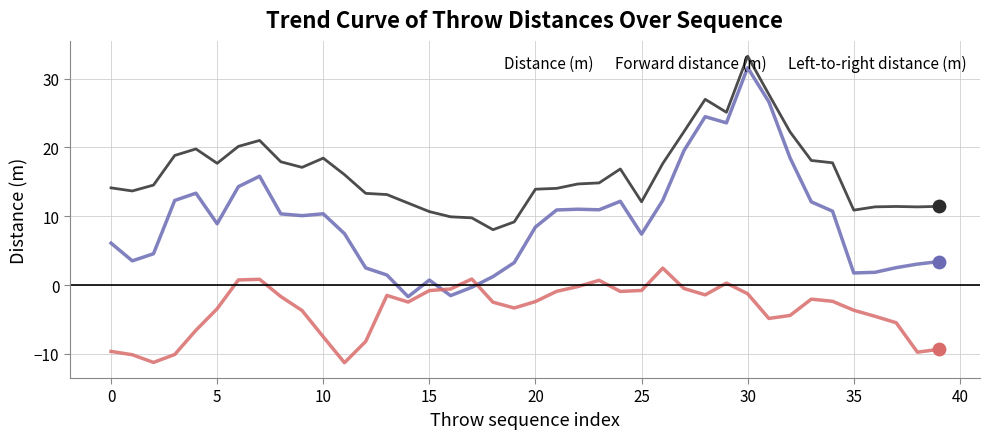

Which series has the largest total across all categories?

Distance (m)